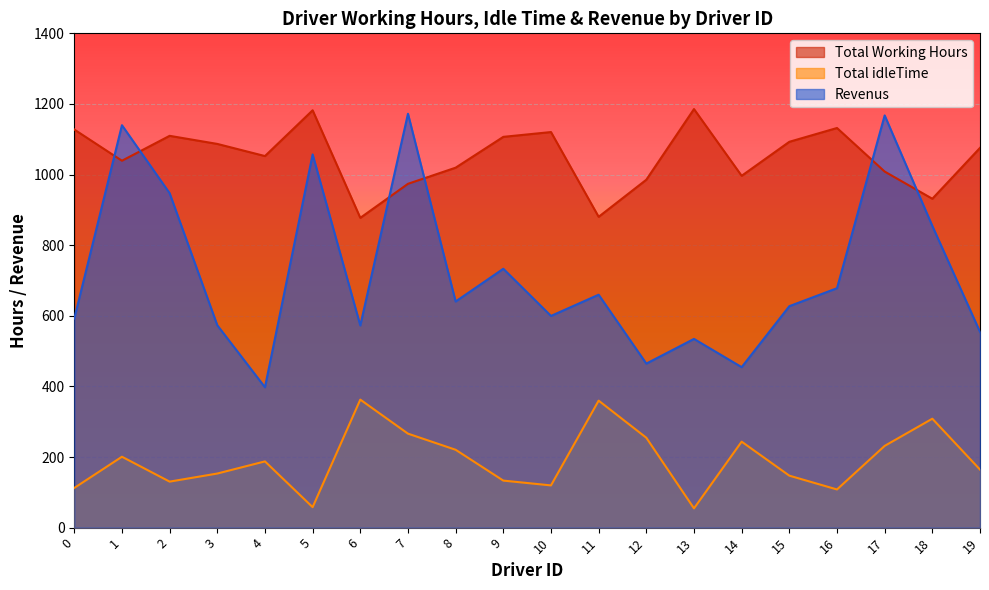

True or false: Total Working Hours and Revenus intersect in this chart.

True